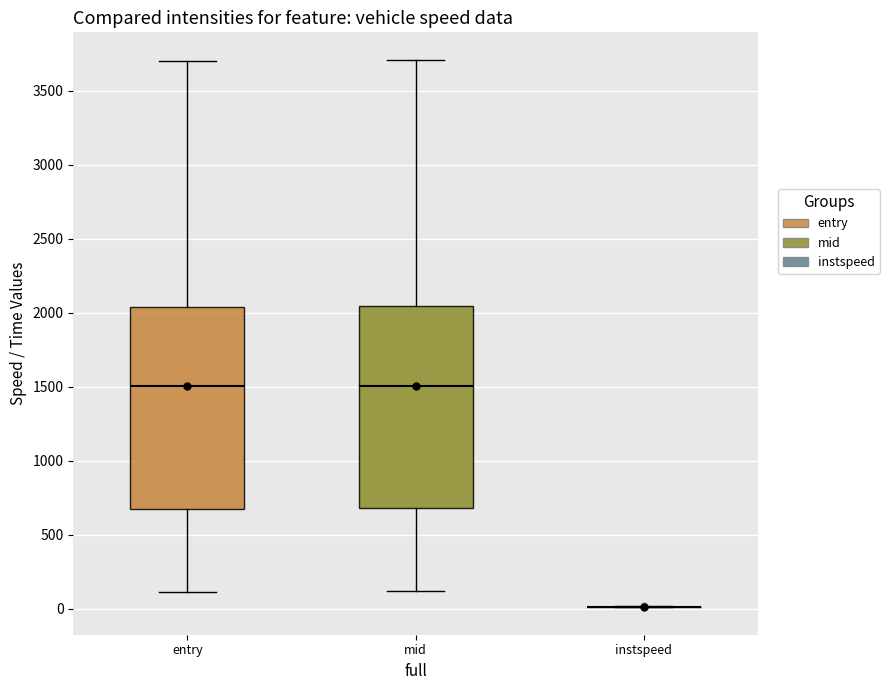

Reading left to right, read every box against the y-axis: the position of its median line, the range the box covers, and the ends of its whiskers. The values are not printed on the chart, so give them approximately, as read against the axis.

entry: median 1500, box 650 to 2050, whiskers 100 to 3700
mid: median 1500, box 700 to 2050, whiskers 100 to 3700
instspeed: box collapsed to a line at 0, whiskers 0 to 0